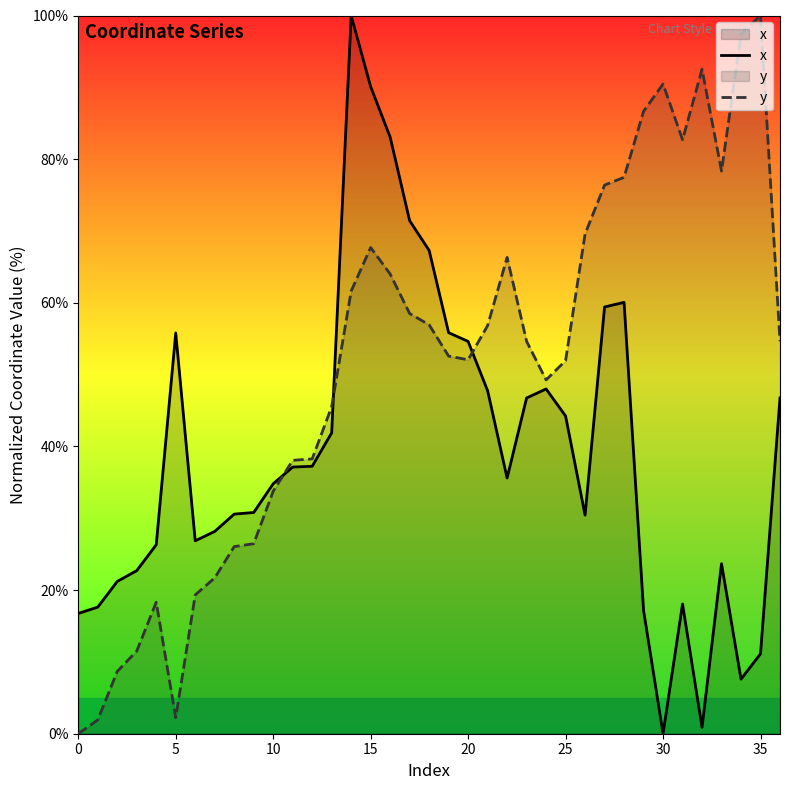

How many lines are shown in the chart?

2